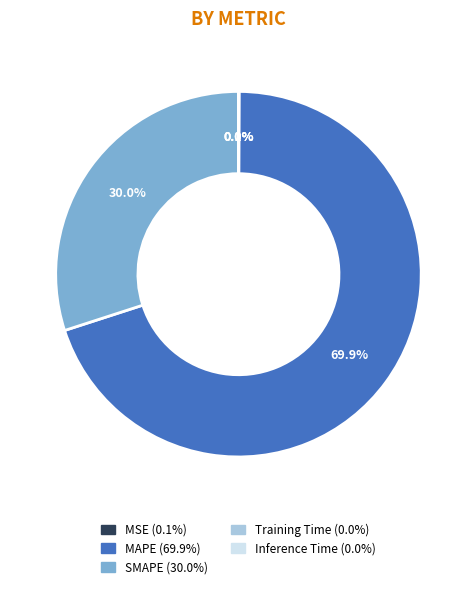

Which category has the biggest portion of the pie?

MAPE